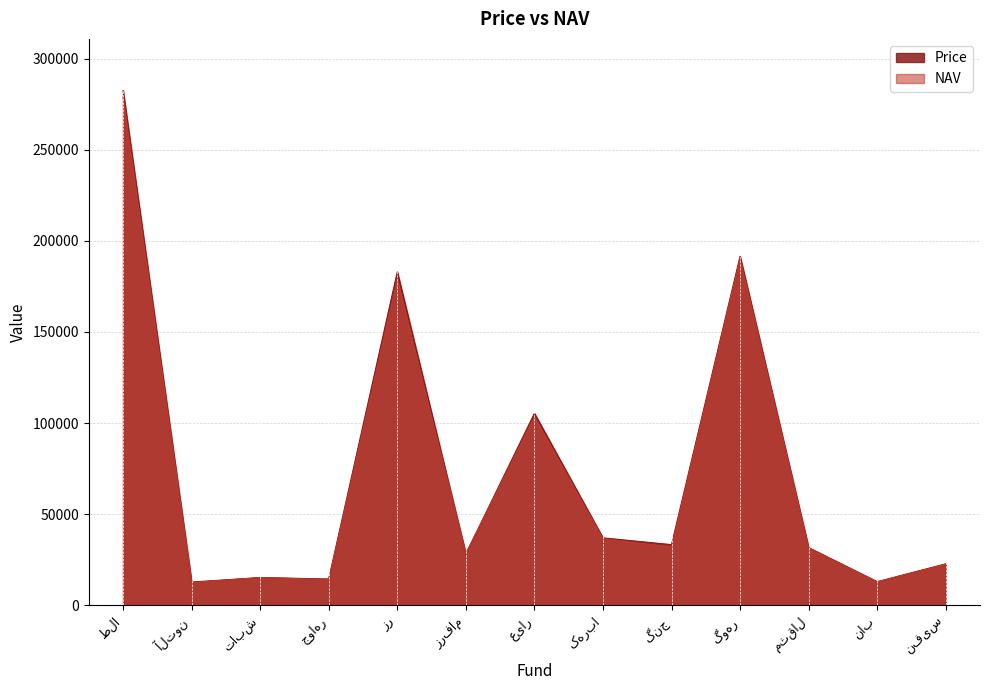

At which category does NAV reach its first local valley?

آلتون